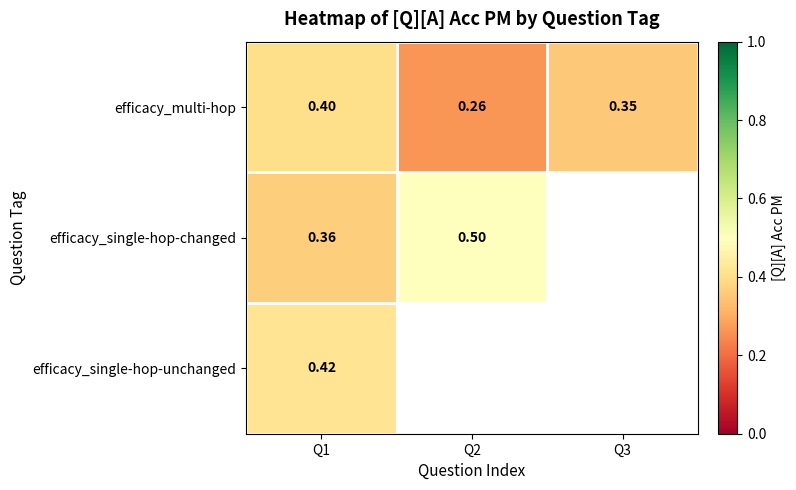

What is the greatest value displayed?

0.5